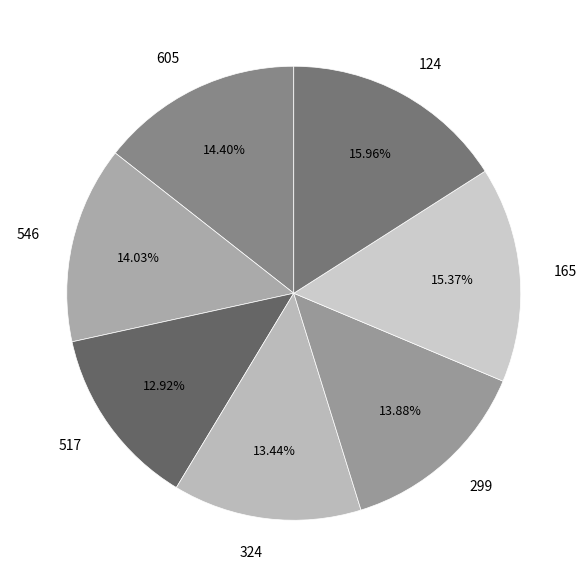

How many slices are in this pie chart?

7